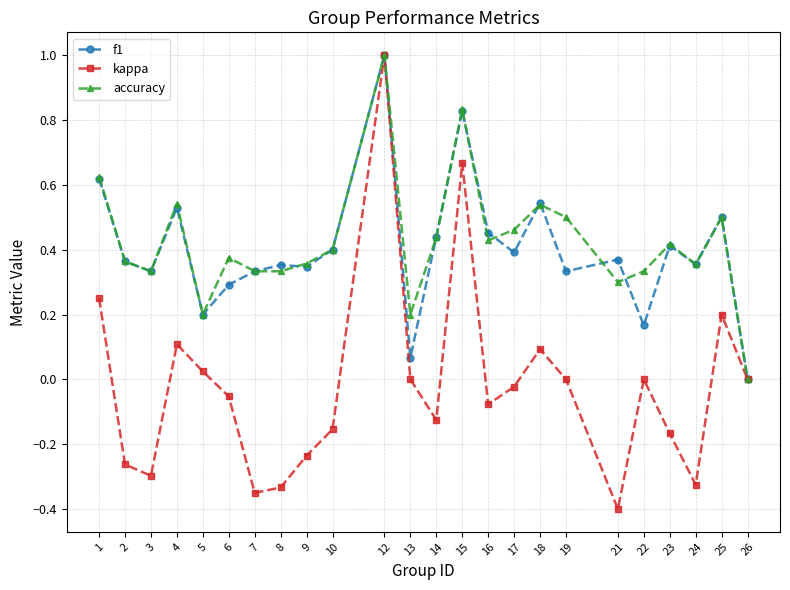

How many series are shown in this chart?

3